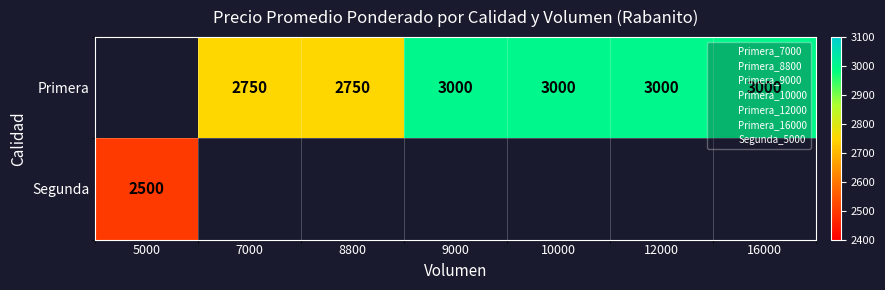

Rank the series by their average value, from highest to lowest.

Primera, Segunda